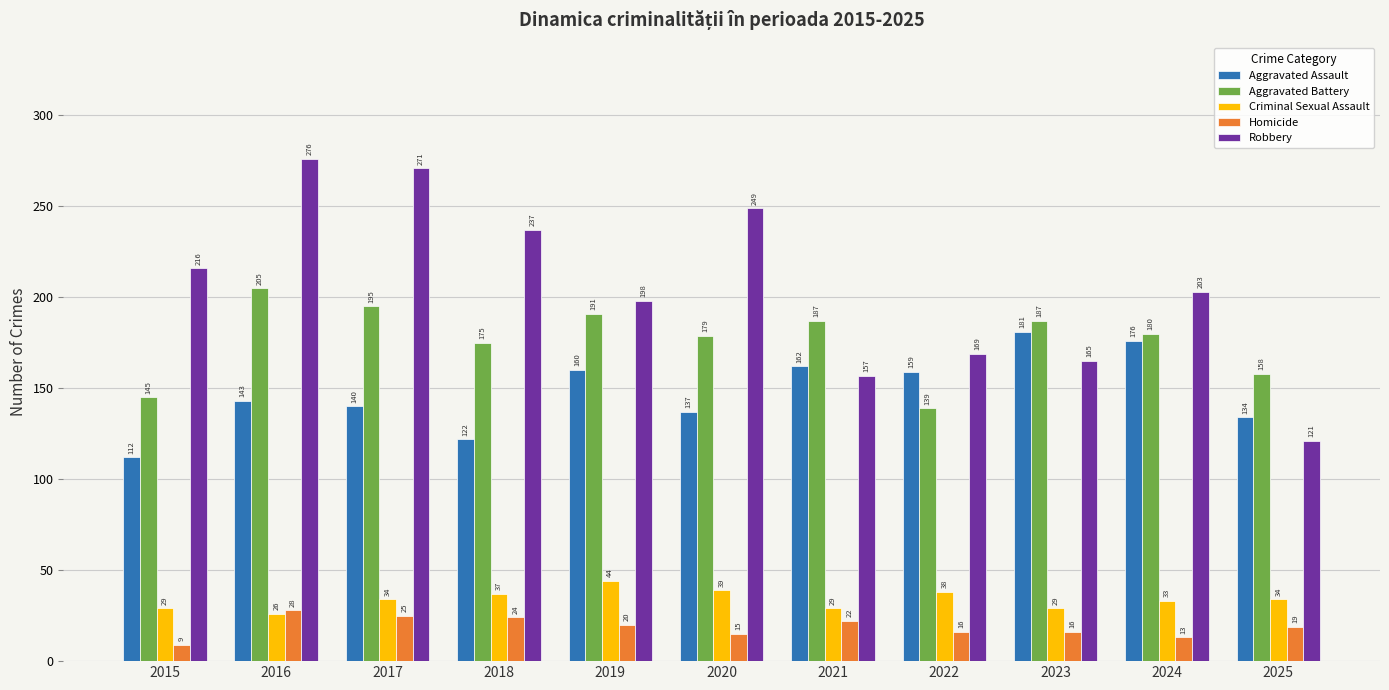

What is the spread (max minus min) of values at 2015?

207